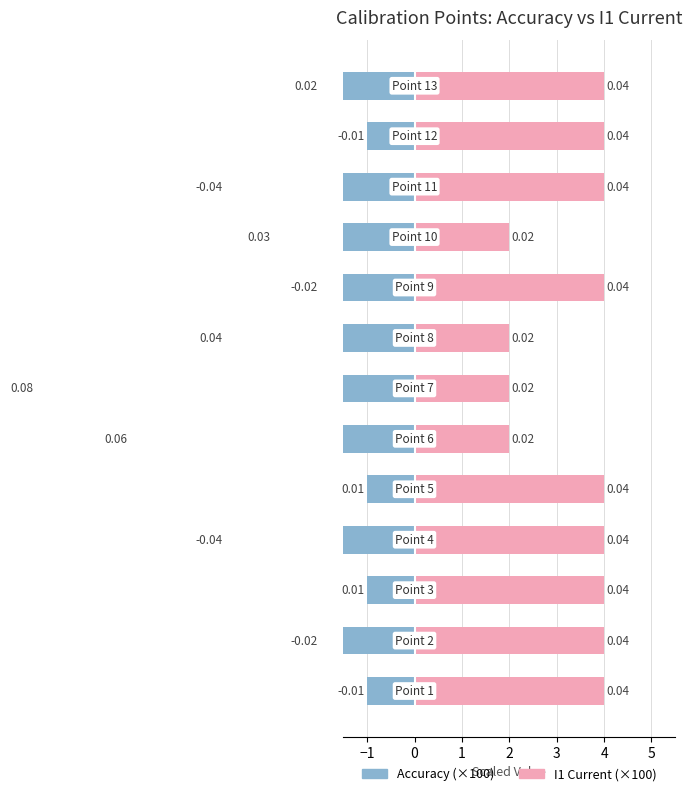

Rank the series by their average value, from lowest to highest.

Accuracy (scaled), I1 Current (scaled)